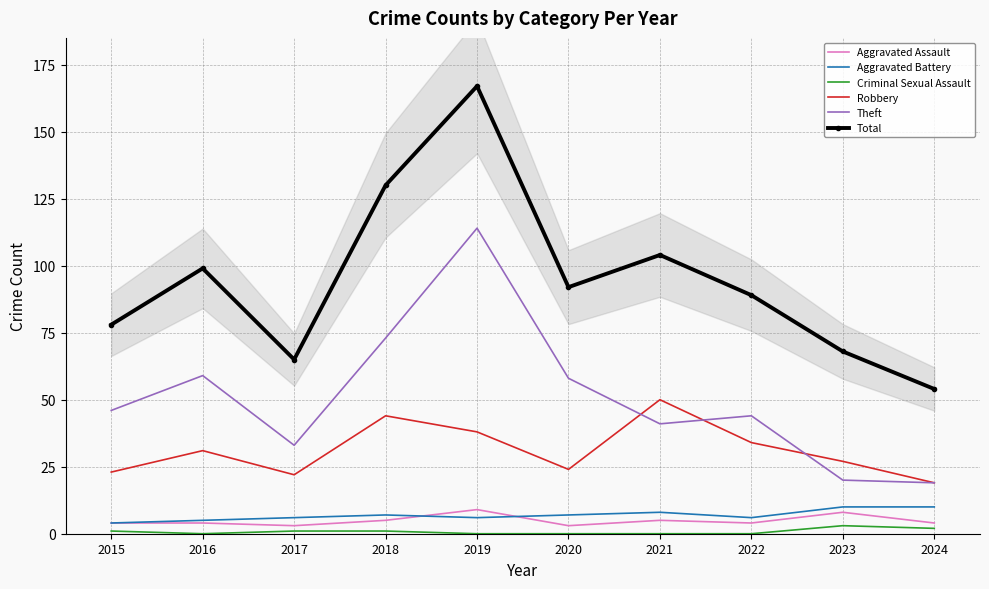

Reading left to right, what are all the values shown in this chart?

Aggravated Assault: 4	4	3	5	9	3	5	4	8	4
Aggravated Battery: 4	5	6	7	6	7	8	6	10	10
Criminal Sexual Assault: 1	0	1	1	0	0	0	0	3	2
Robbery: 23	31	22	44	38	24	50	34	27	19
Theft: 46	59	33	73	114	58	41	44	20	19
Total: 78	99	65	130	167	92	104	89	68	54